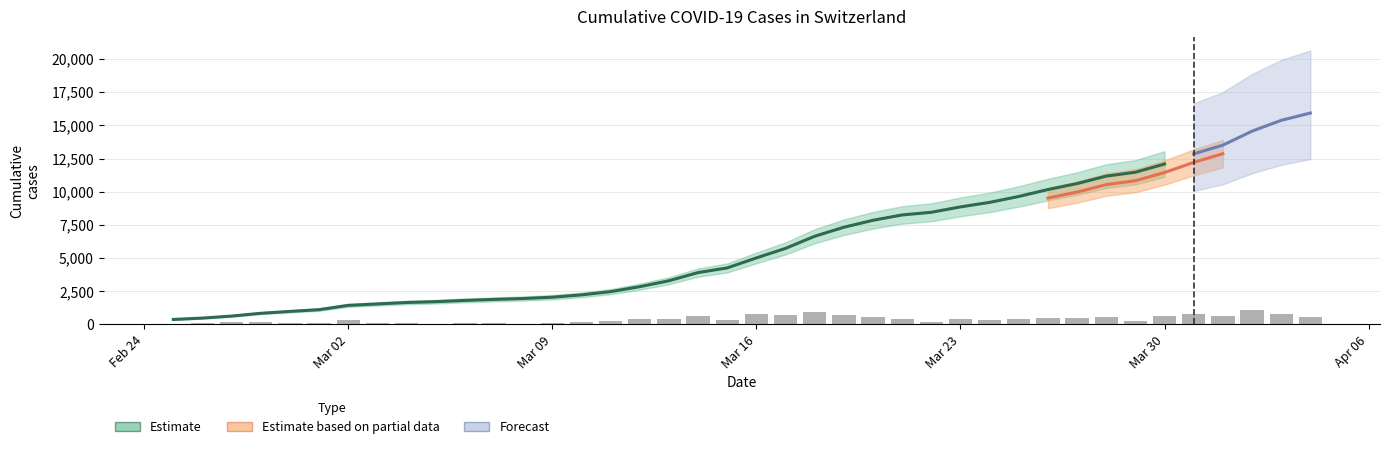

Is it true that CH equals 13813 at 2020-03-24?

False